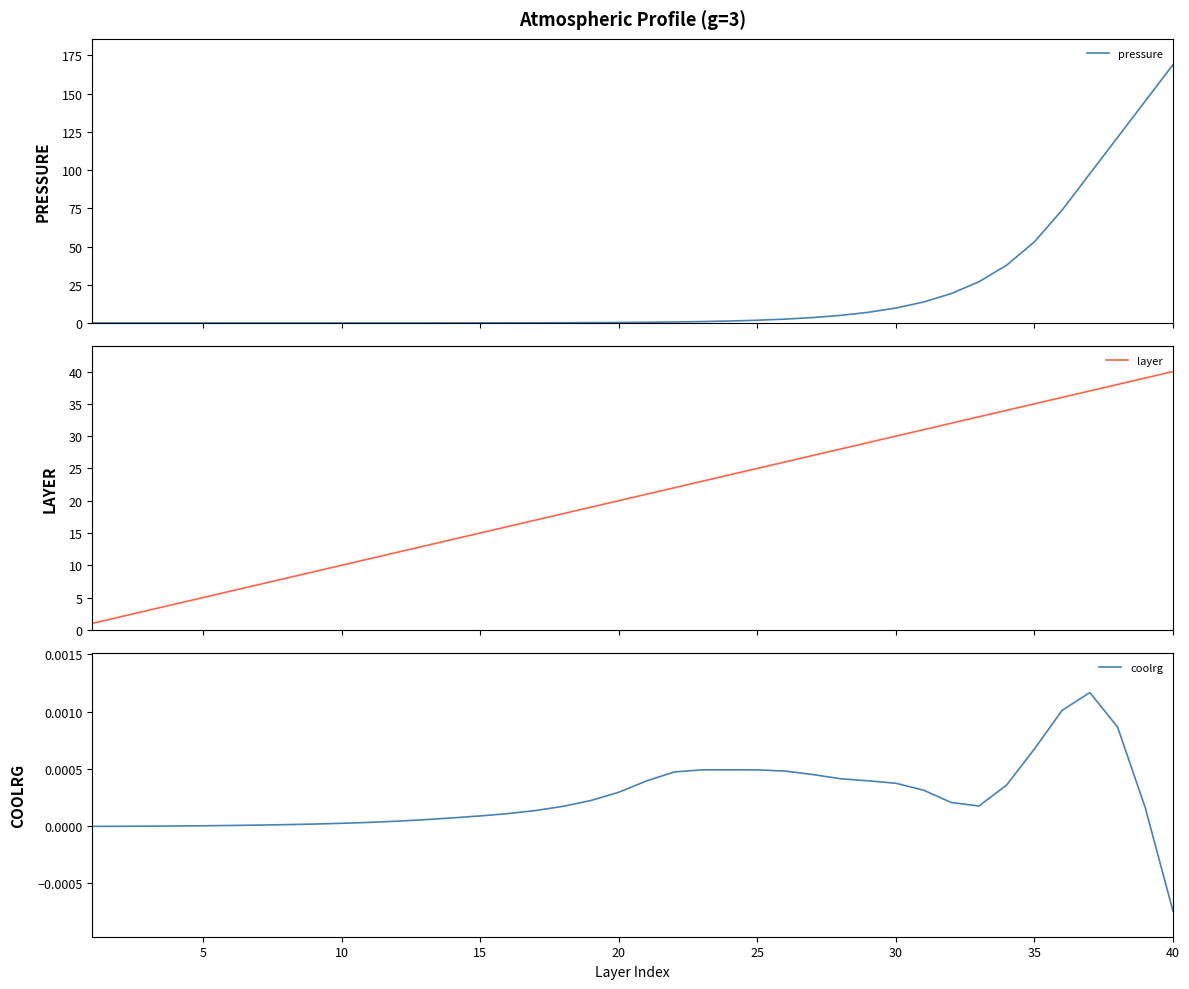

At which label does coolrg reach its minimum?

40